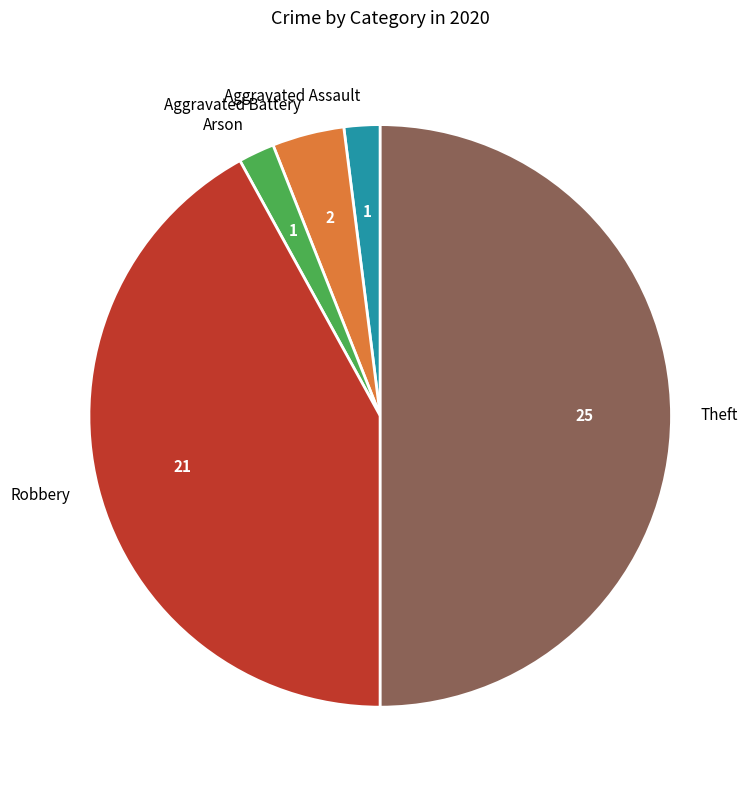

Is the sum of Aggravated Battery and Theft greater than half?

Yes